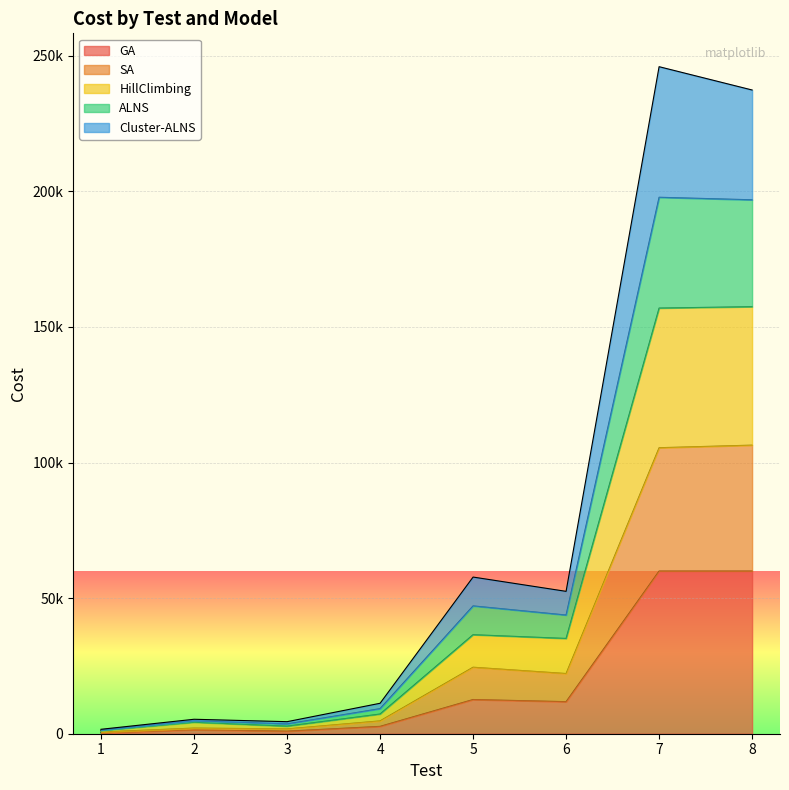

At which label is SA closest to 53528?

5